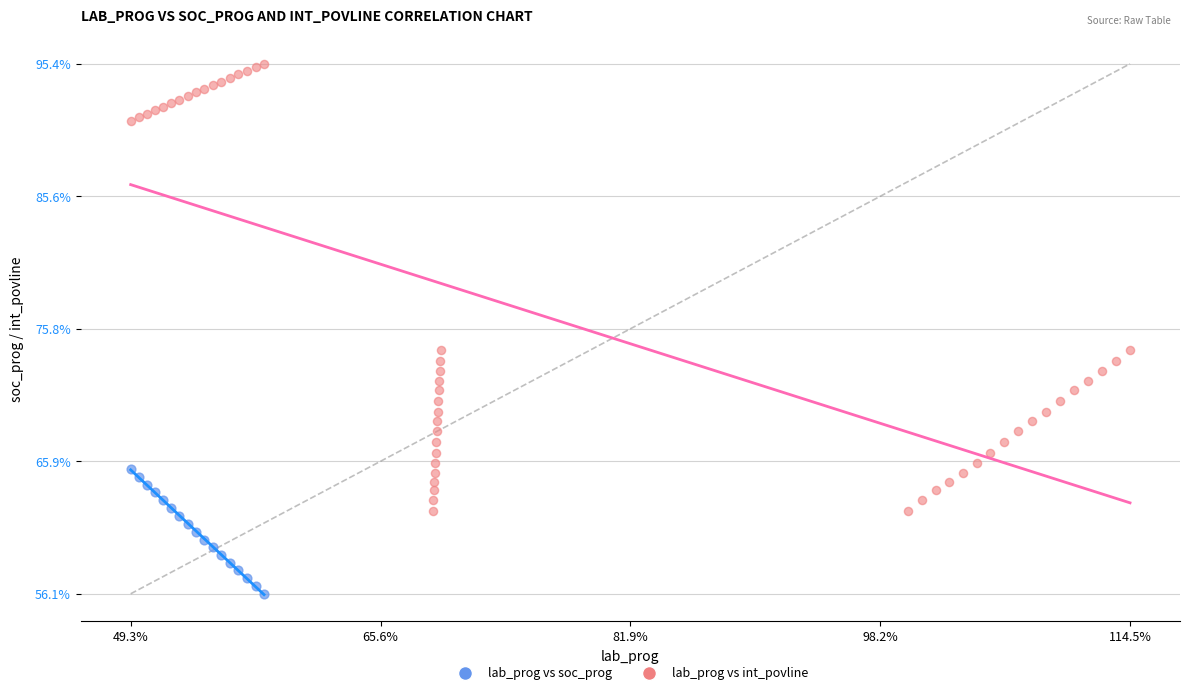

What are all the series names shown in the legend?

lab_prog vs soc_prog, lab_prog vs int_povline